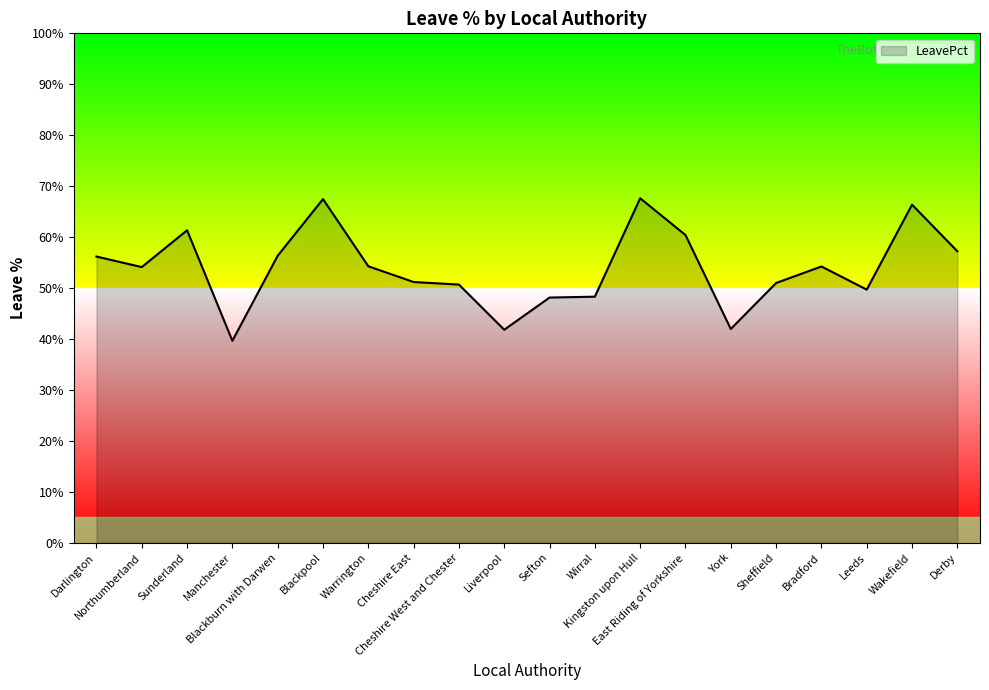

What is the maximum value shown in the chart?

67.6